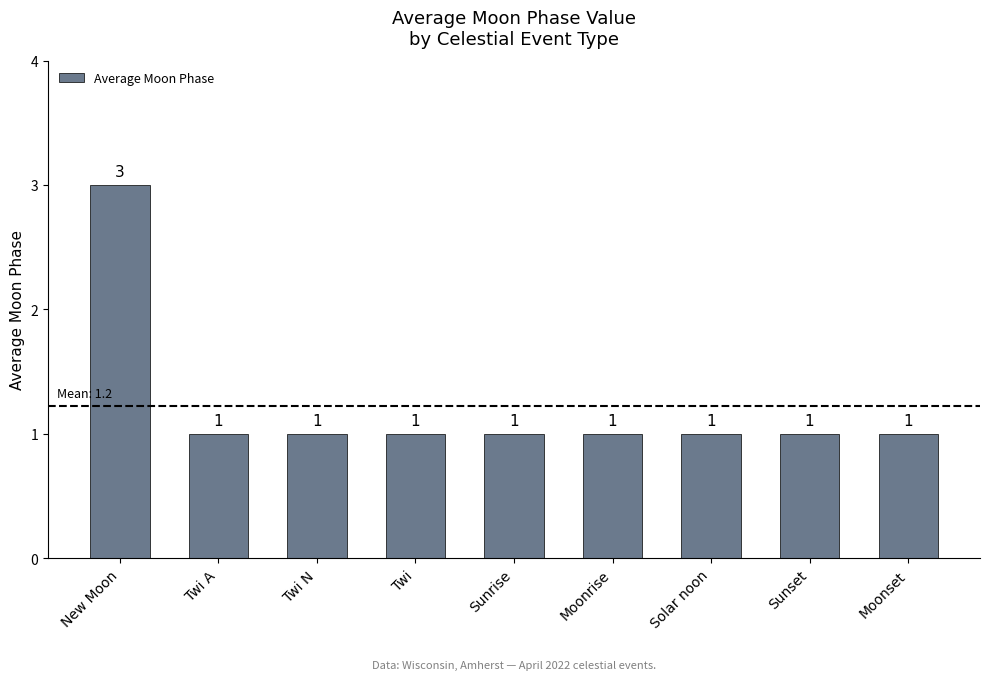

Reading left to right, what are all the values shown in this chart?

New Moon=3	Twi A=1	Twi N=1	Twi=1	Sunrise=1	Moonrise=1	Solar noon=1	Sunset=1	Moonset=1